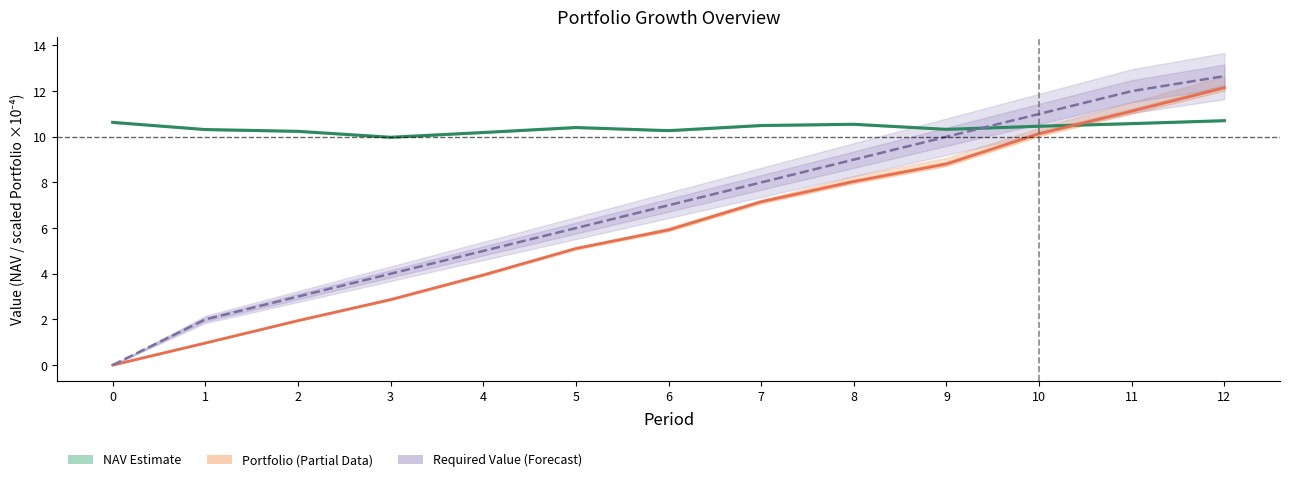

Reading left to right, transcribe all the data shown in this chart.

NAV (Estimate): 0=10.6	1=10.3	2=10.2	3=10.0	4=10.2	5=10.4	6=10.3	7=10.5	8=10.5	9=10.3	10=10.5	11=10.6	12=10.7
Portfolio Value (Partial): 0=0.0	1=1.0	2=1.9	3=2.9	4=3.9	5=5.1	6=5.9	7=7.2	8=8.0	9=8.8	10=10.1	11=11.1	12=12.1
Required Value (Forecast): 0=0.0	1=2.0	2=3.0	3=4.0	4=5.0	5=6.0	6=7.0	7=8.0	8=9.0	9=10.0	10=11.0	11=12.0	12=12.7